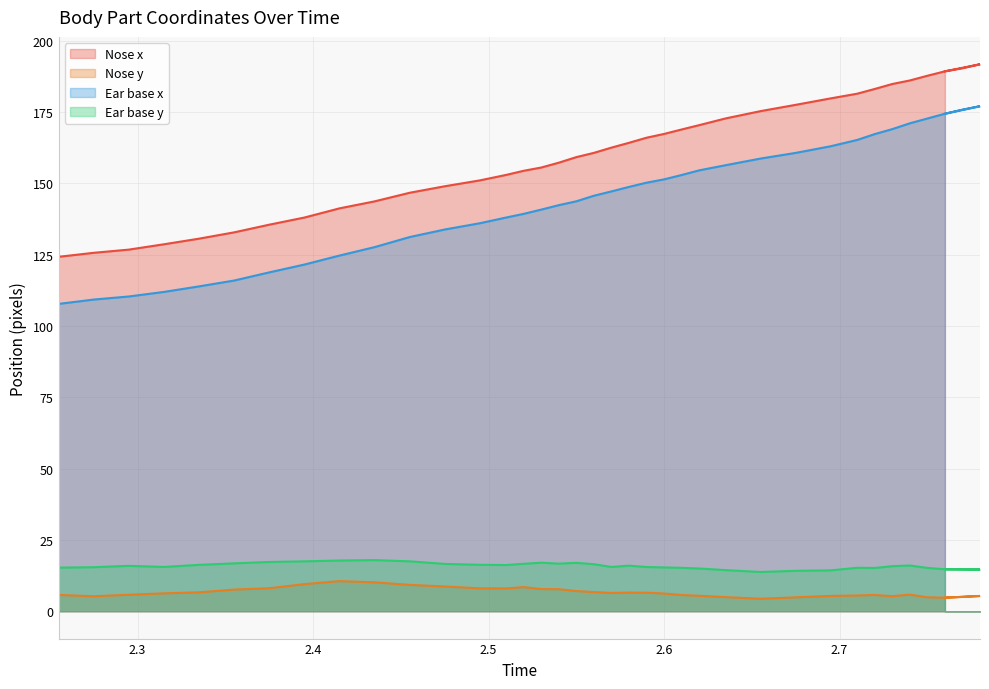

What is the sum of the Ear base x values at 2.76 and 2.57?

321.6